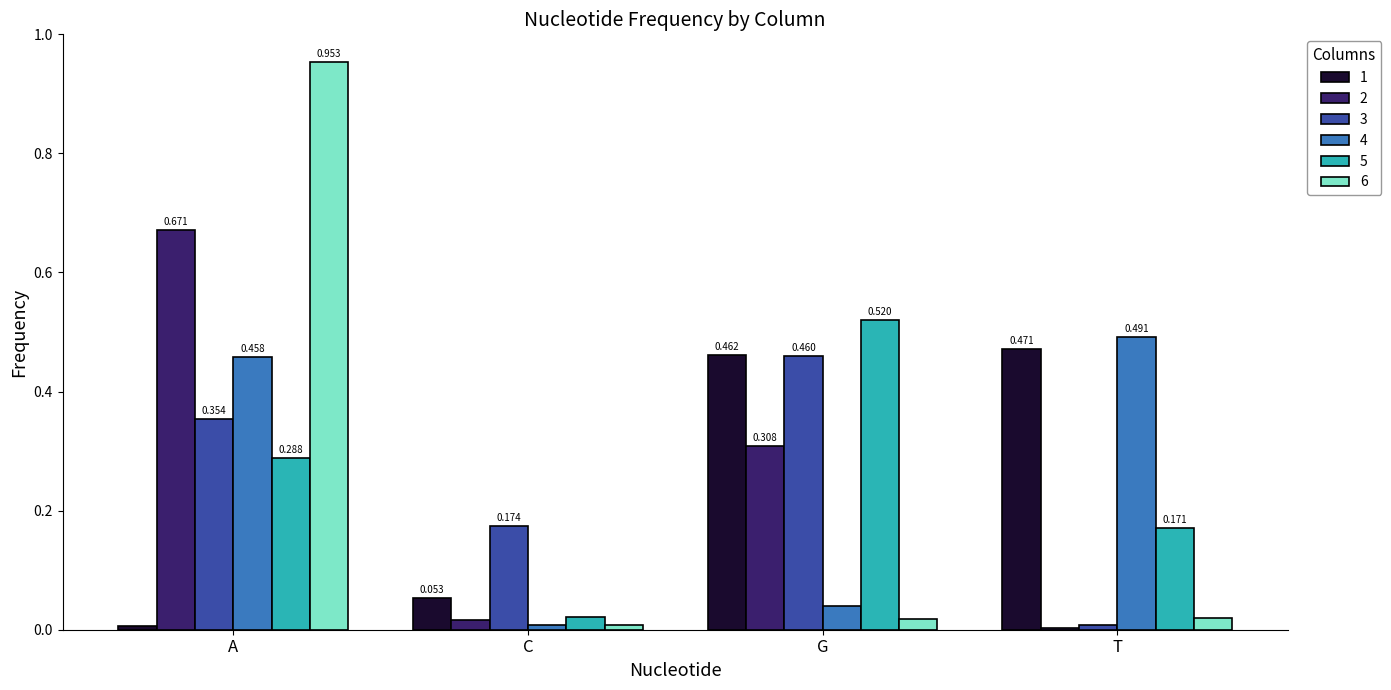

At which category is the sum across all series the highest?

A